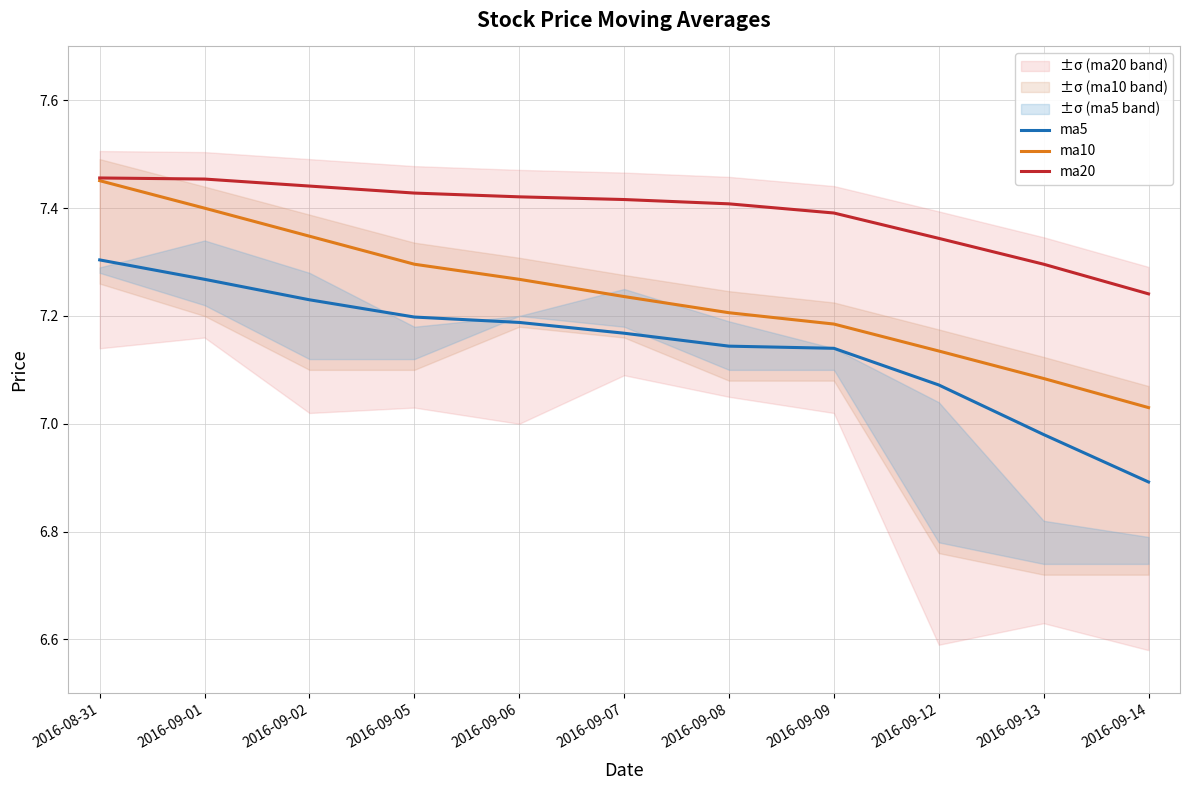

What is the sum of the ma10 values at 2016-09-08 and 2016-09-13?

14.3